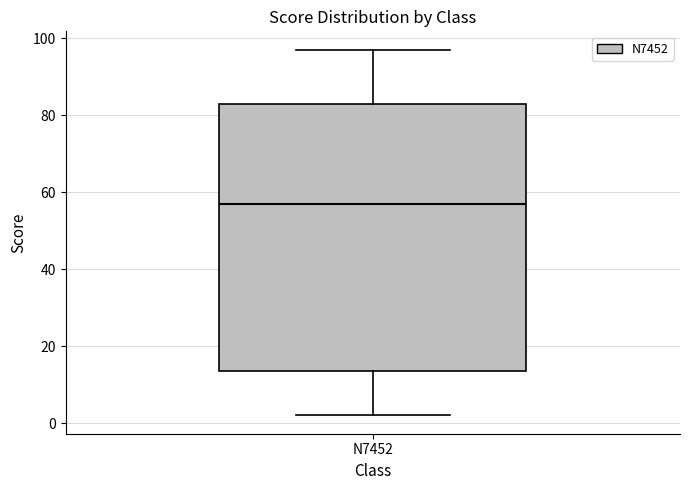

Transcribe this box plot: give where the median line is, the range the box spans, and where the two whiskers end, as read against the y-axis. The values are not printed on the chart, so give them approximately, as read against the axis.

median 58, box 14 to 84, whiskers 2 to 98